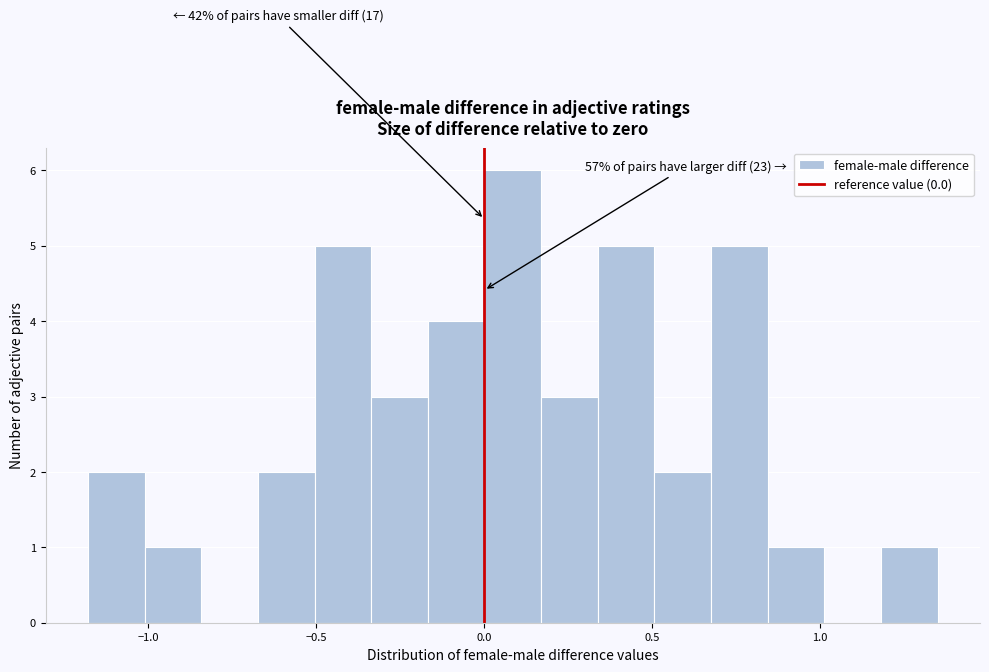

Around what value on the x-axis is the tallest bar? Give the approximate position of its centre, as read against the axis.

0.10